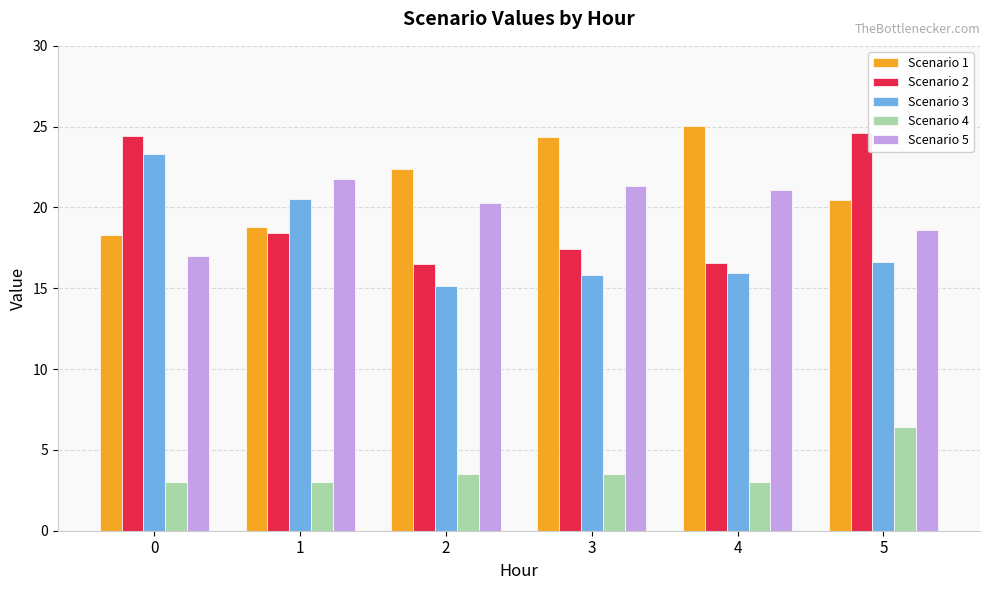

What is the difference between the maximum and minimum values in the Scenario 4 series?

3.4